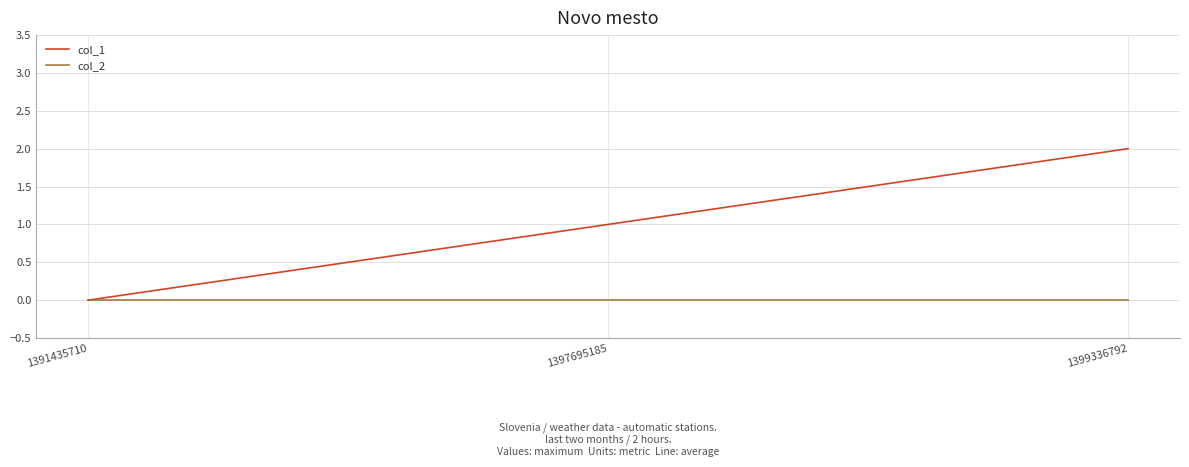

Reading left to right, what are all the values shown in this chart?

col_1: 1391435710=0	1397695185=1	1399336792=2
col_2: 1391435710=0	1397695185=0	1399336792=0